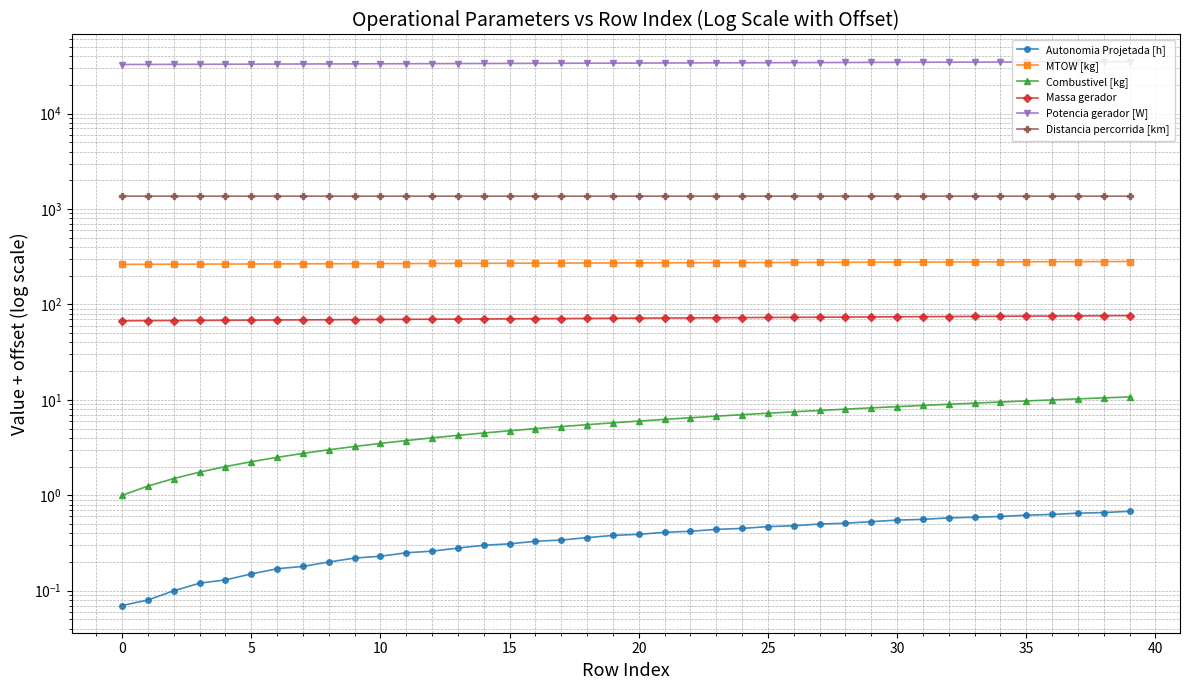

What is the difference between the Massa gerador values at 36 and 20?

3.8